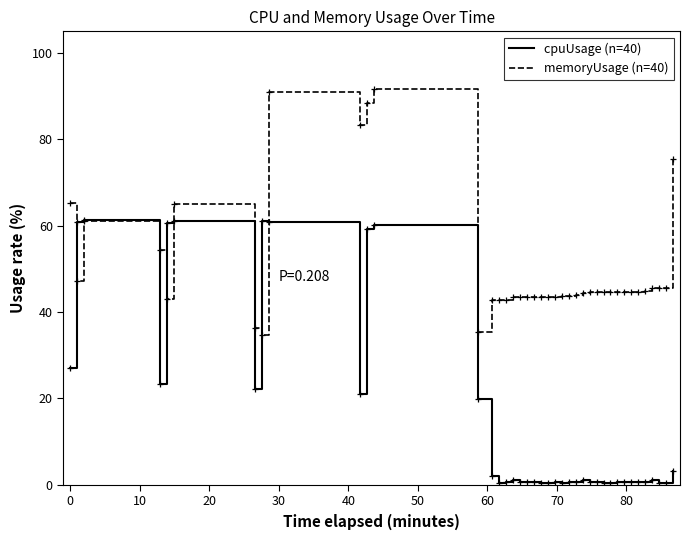

What are all the series names shown in the legend?

cpuUsage (n=40), memoryUsage (n=40)